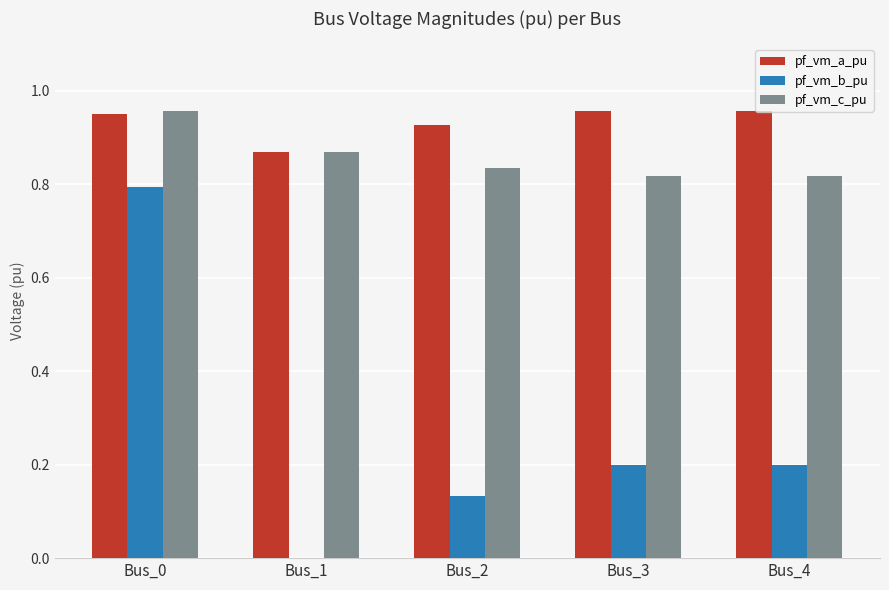

Which series changed the most between Bus_1 and Bus_4?

pf_vm_b_pu